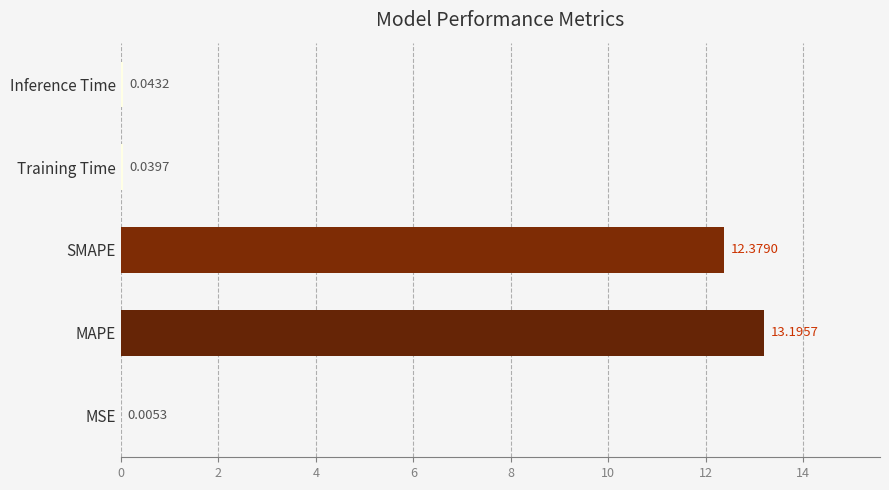

What is the average value?

5.1